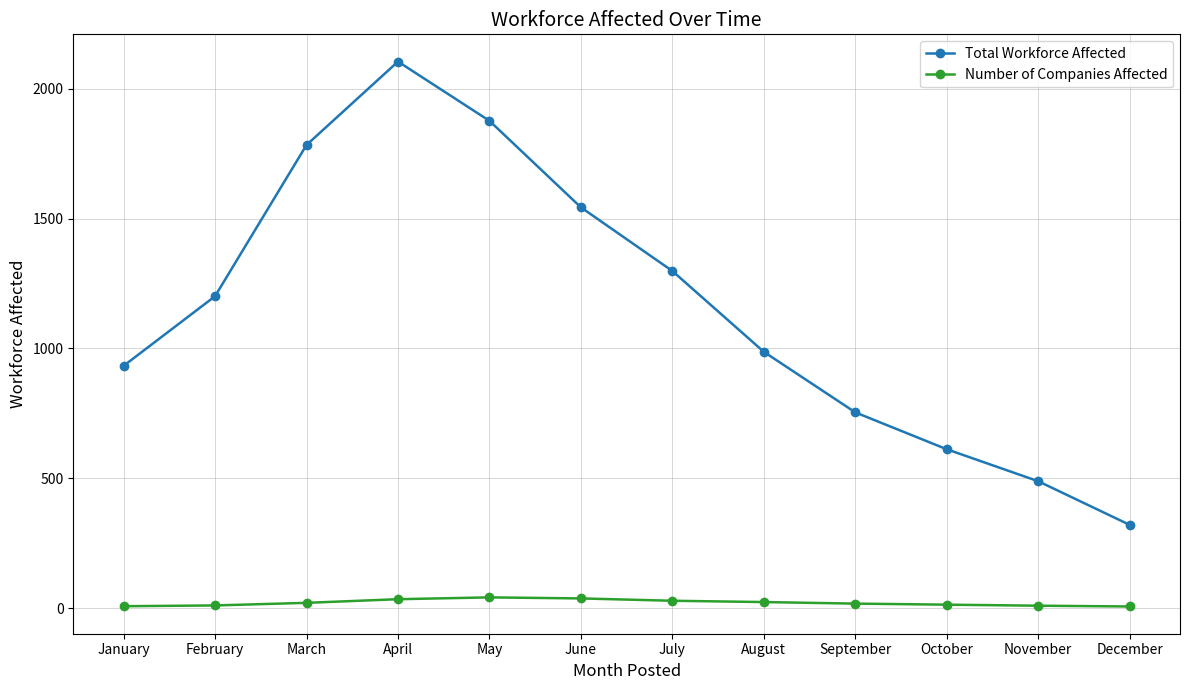

What is the value of the Total Workforce Affected point at the 7th from the left?

1298